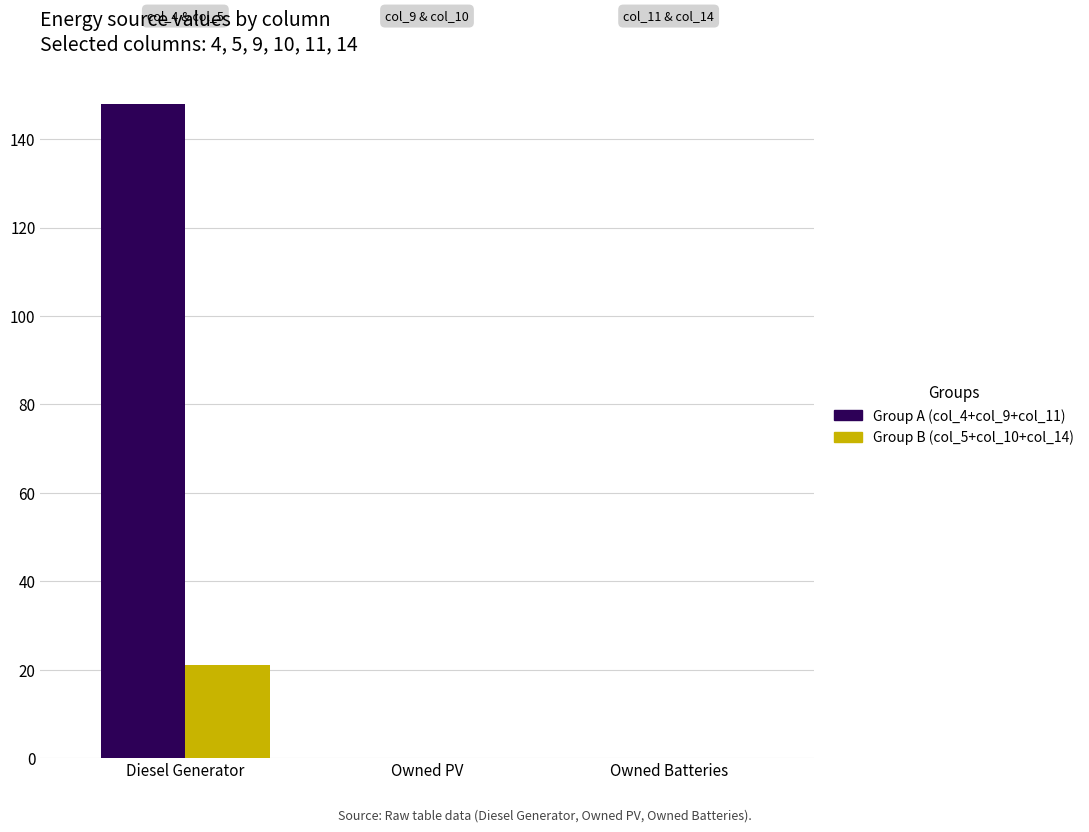

What is the maximum value shown in the chart?

148